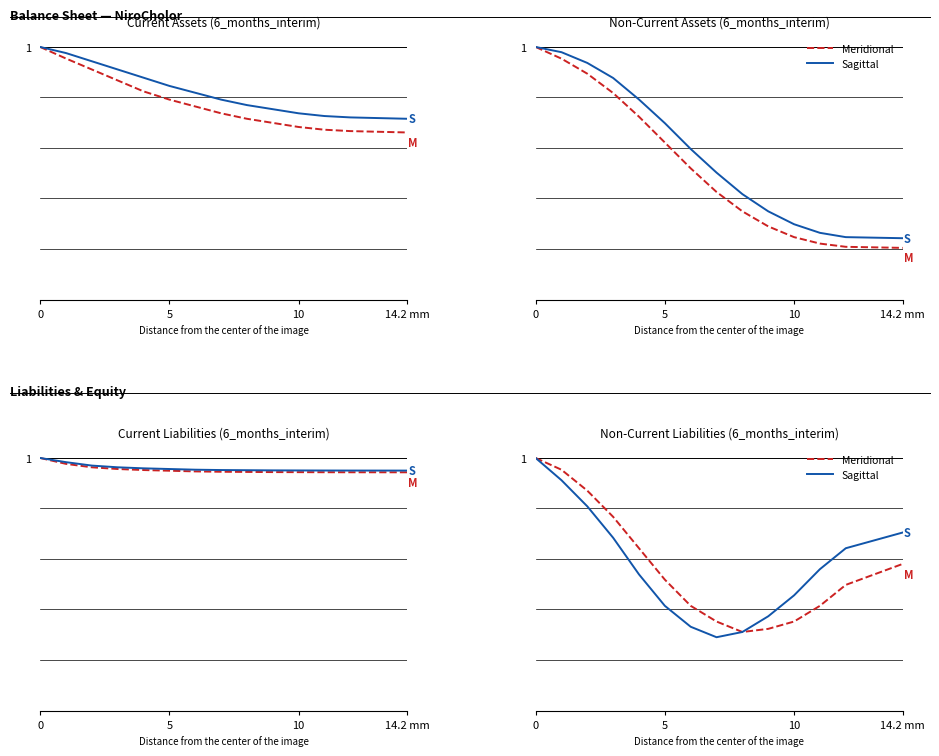

What is the sum of all Sagittal values?

8.0